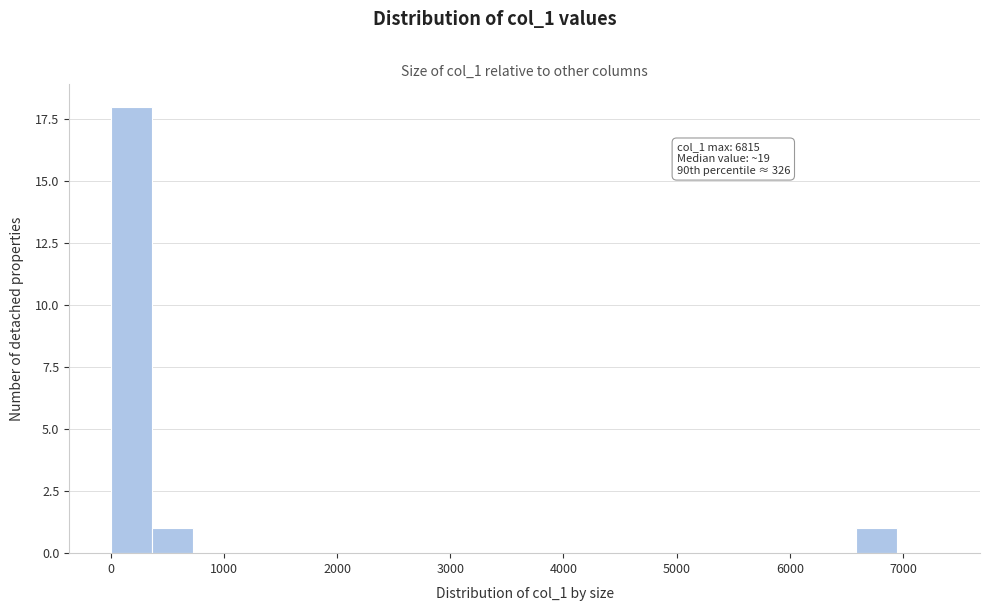

Around what value on the x-axis is the tallest bar? Give the approximate position of its centre, as read against the axis.

200